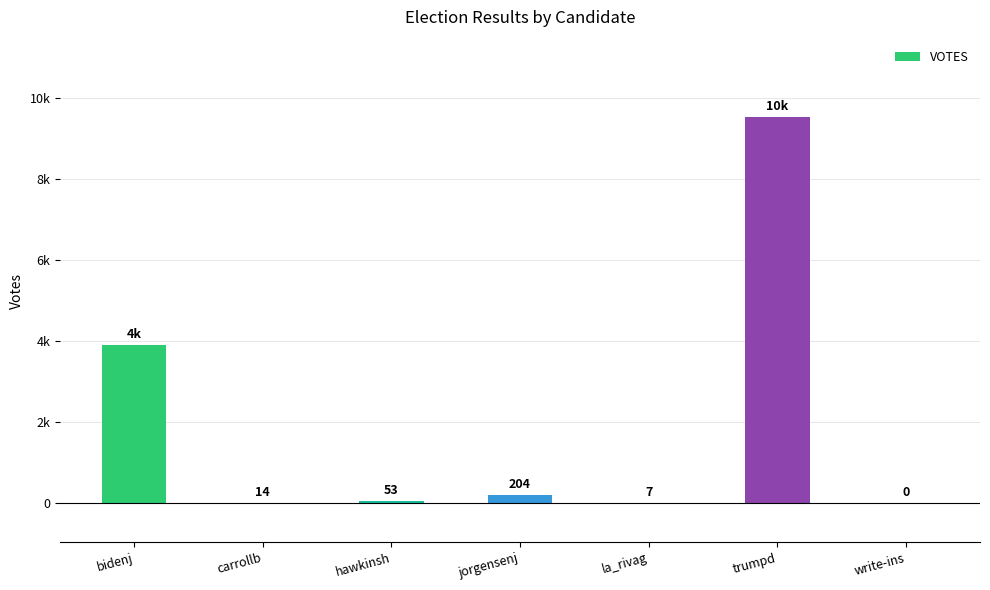

List the labels in order of value, smallest first.

write-ins, la_rivag, carrollb, hawkinsh, jorgensenj, bidenj, trumpd